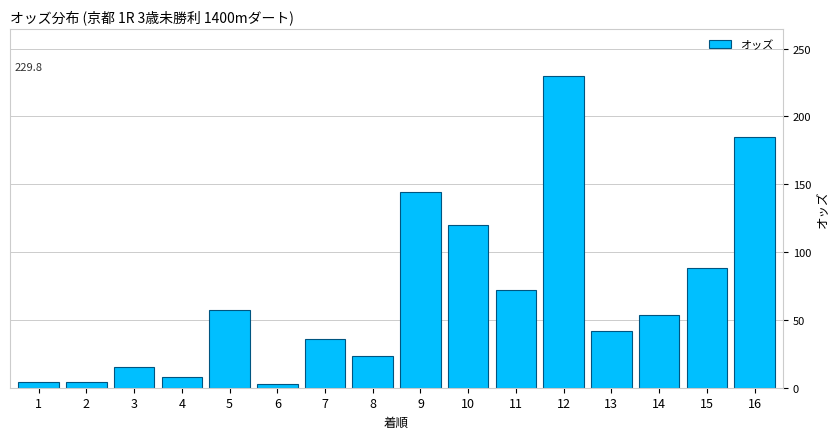

Which label corresponds to the largest value in the chart?

12